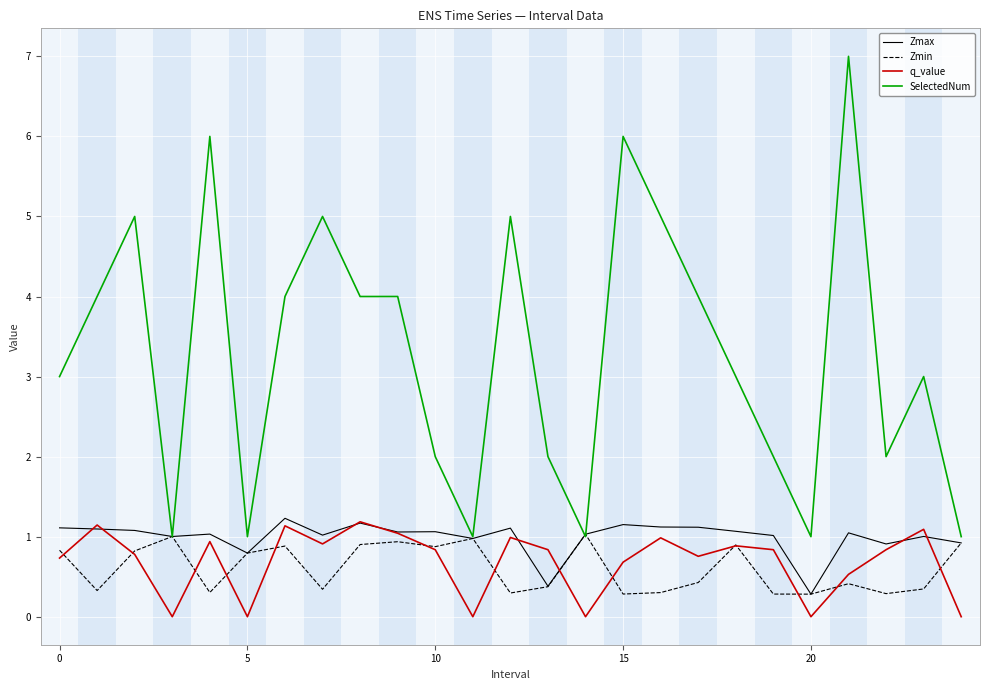

True or false: SelectedNum and q_value intersect in this chart.

False